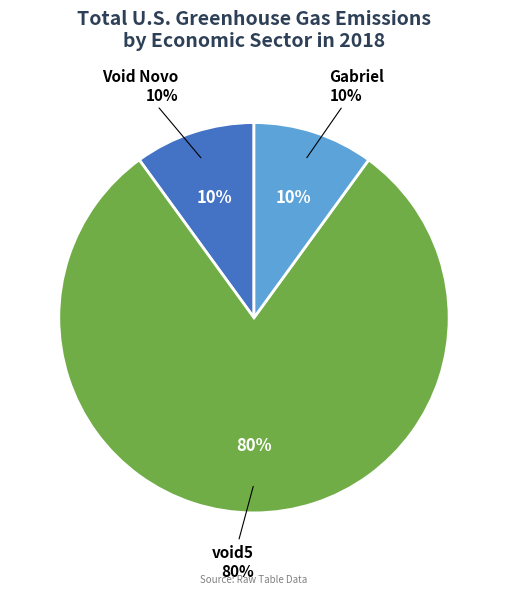

What portion of the pie excludes void5?

20.0%